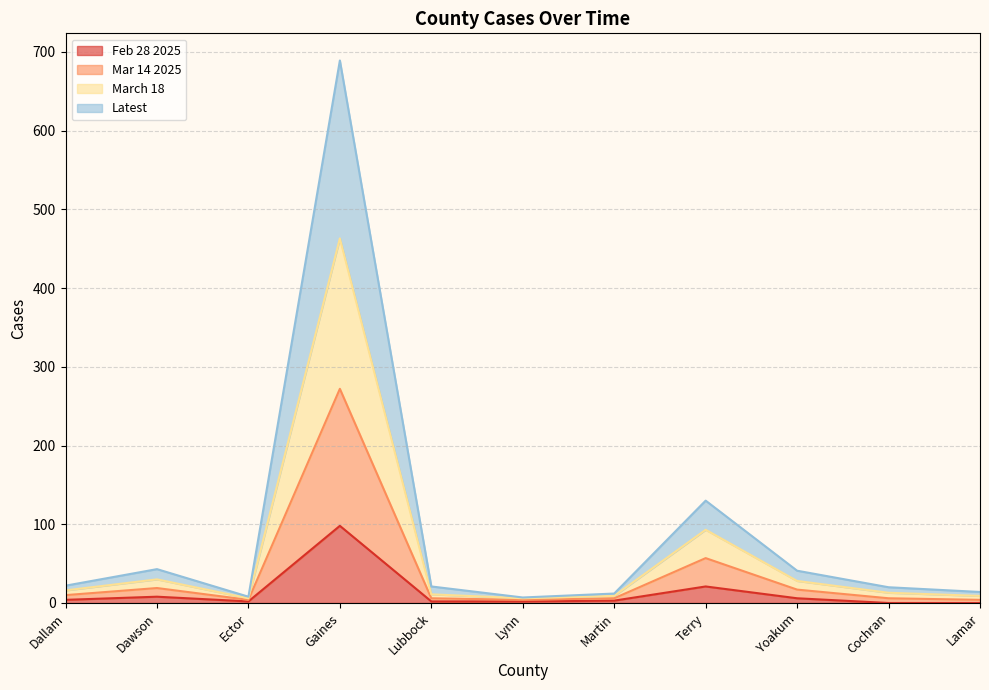

True or false: March 18 and Mar 14 2025 cross at least once.

False